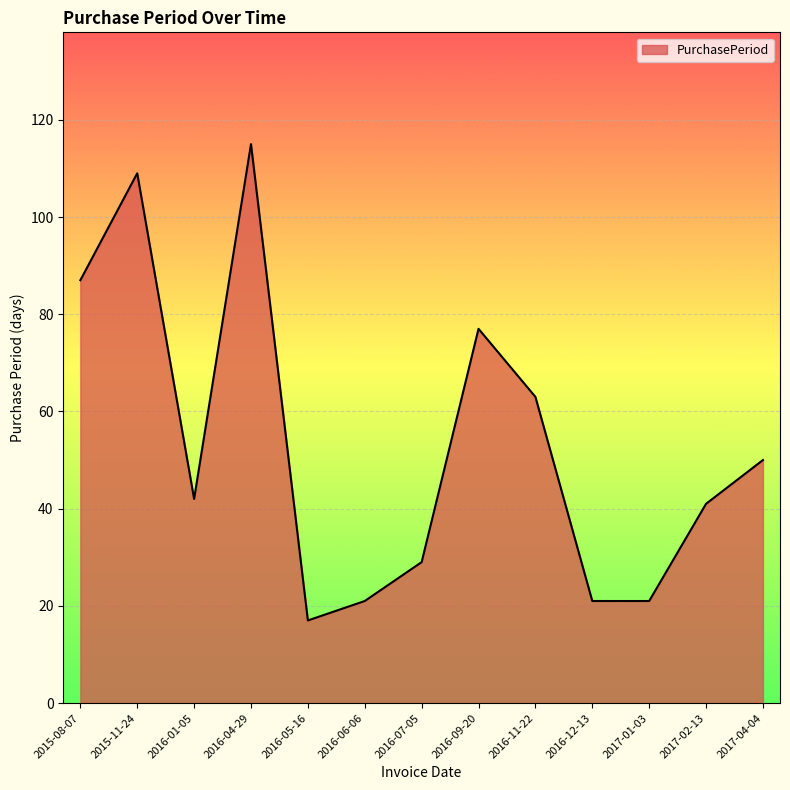

How many categories are shown in the chart?

13